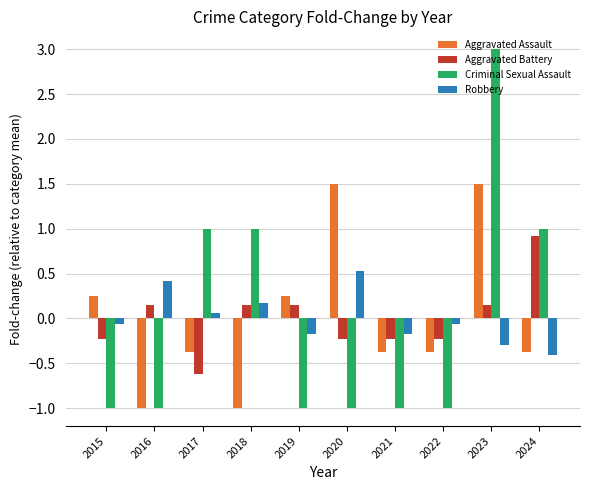

What is the sum of the Robbery values at 2022 and 2021?

-0.2